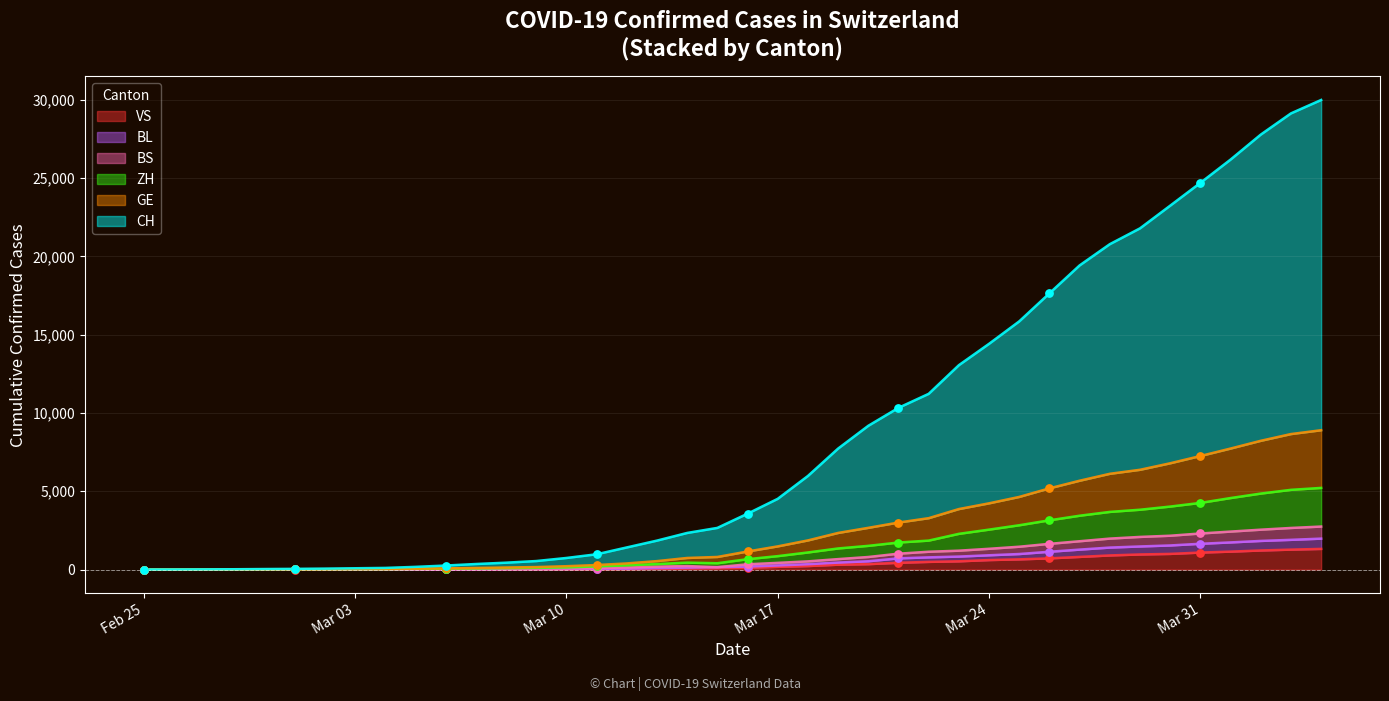

Which series has the largest Y range (max minus min)?

CH